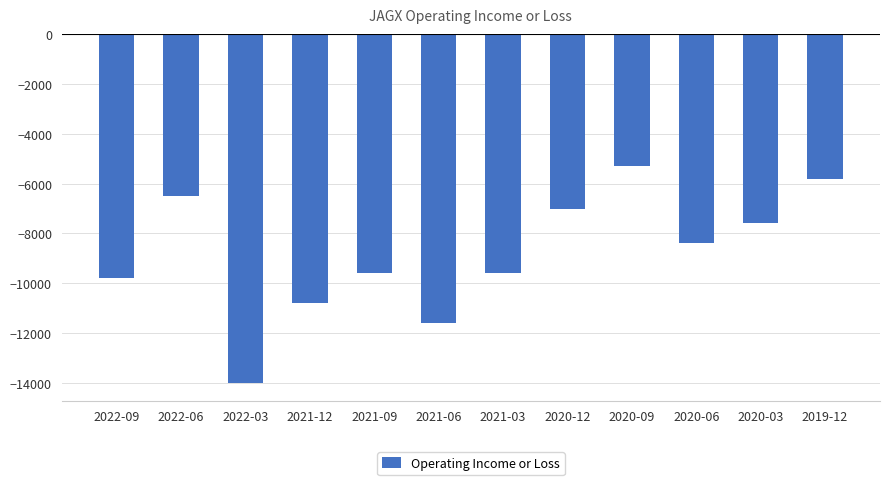

What is the change in value from 2022-09 to 2022-06?

+3300